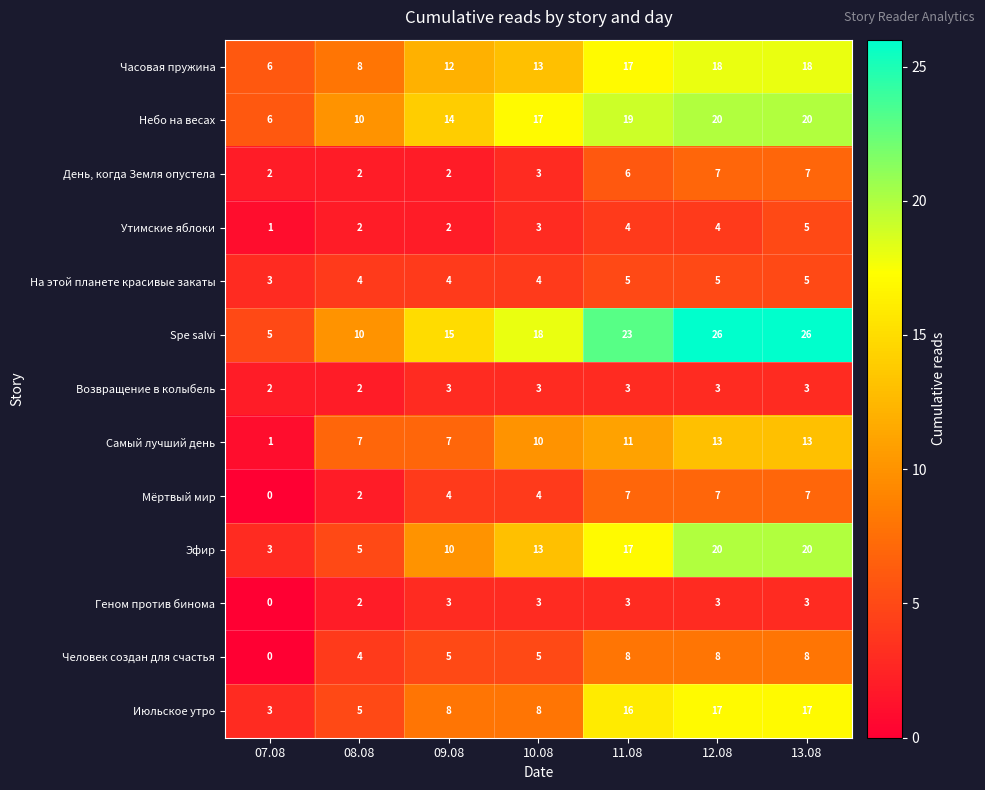

At which label is Spe salvi closest to 15?

09.08